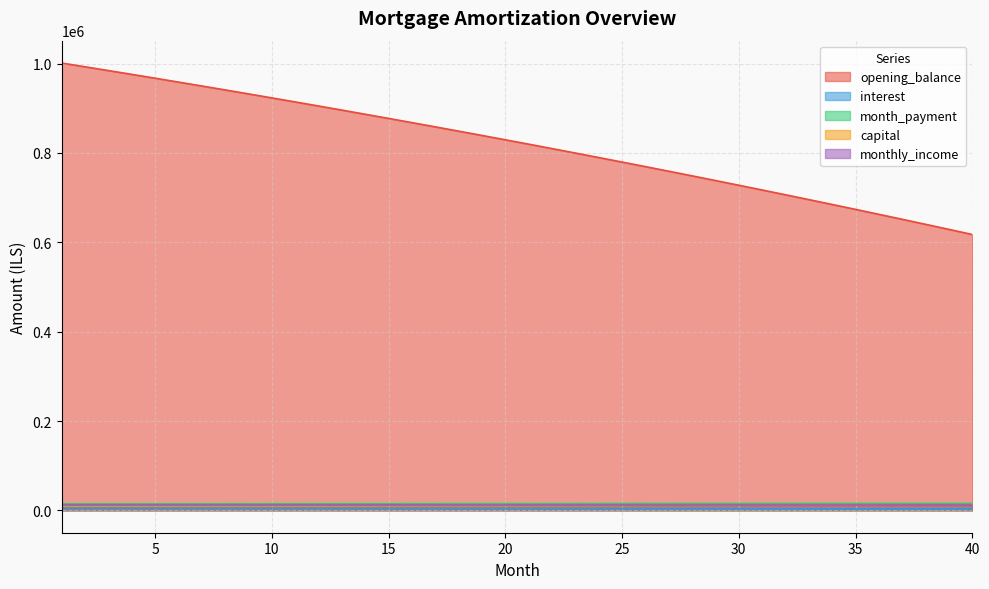

Which series has the largest range (max minus min)?

opening_balance